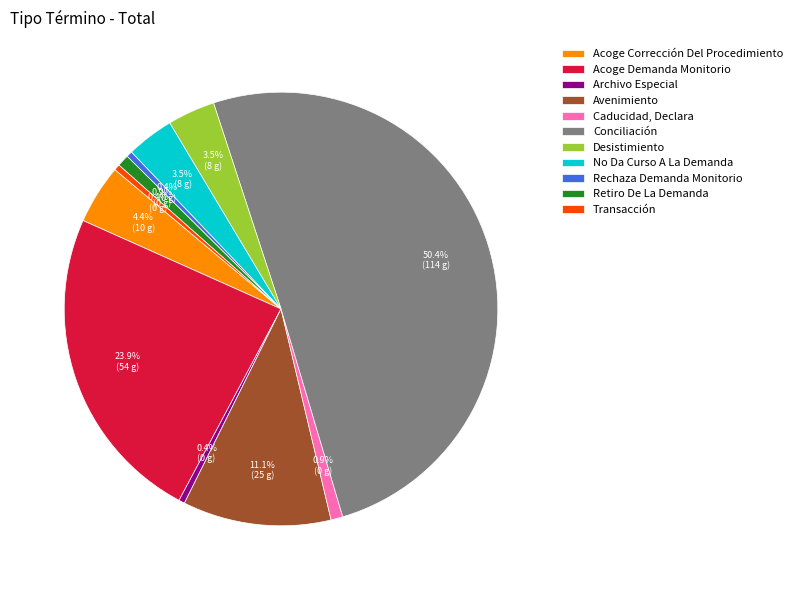

Count the number of slices in the pie.

11